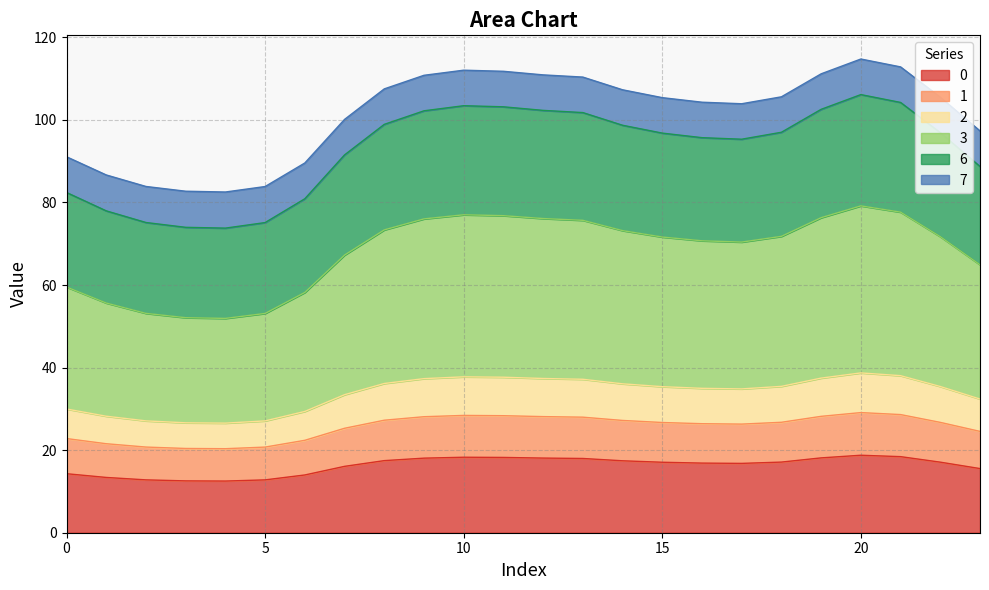

True or false: 2 and 0 cross at least once.

False